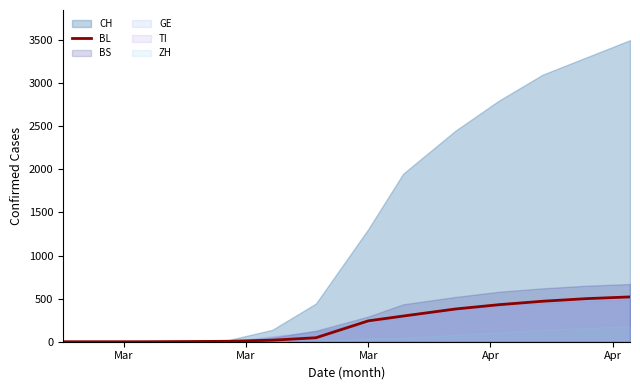

What is the highest value of the CH series?

3500